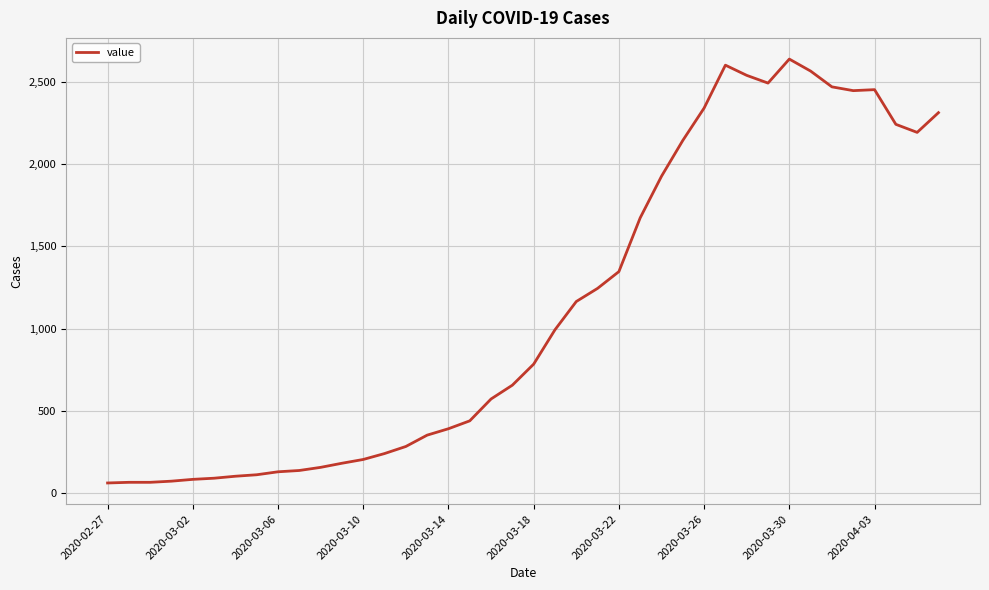

What is the minimum value shown in the chart?

61